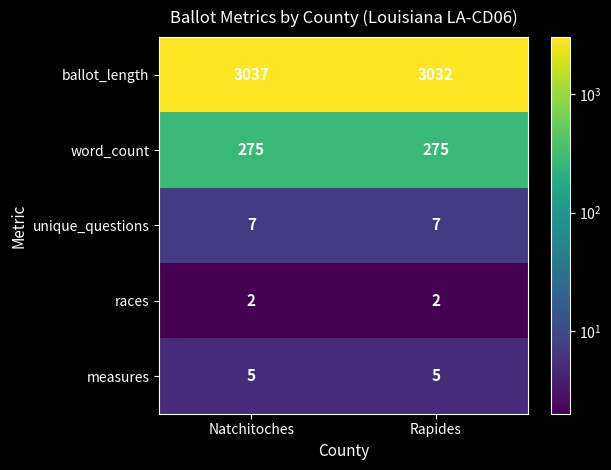

How many data points does each series have?

2